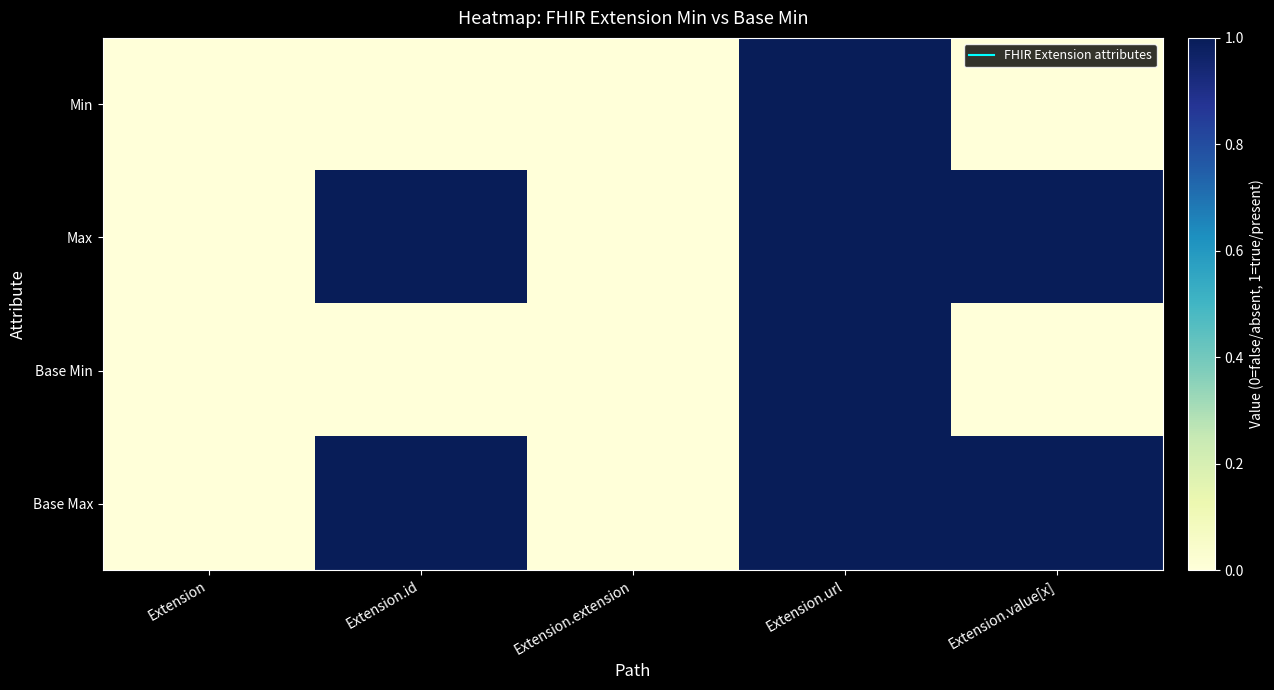

Rank the series at Extension from highest to lowest value.

Min, Max, Base Min, Base Max